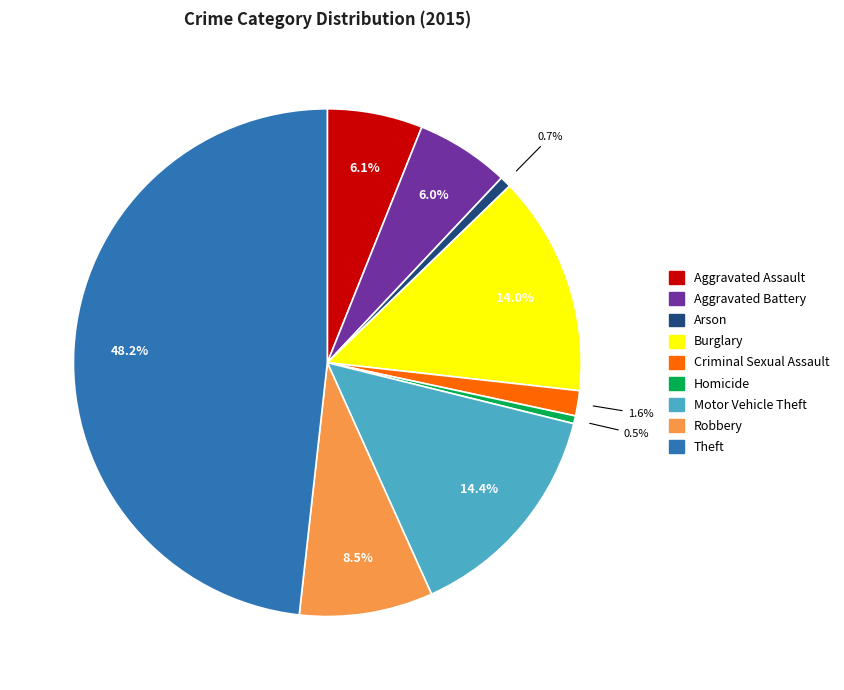

True or false: Aggravated Assault accounts for 17% of the total.

False